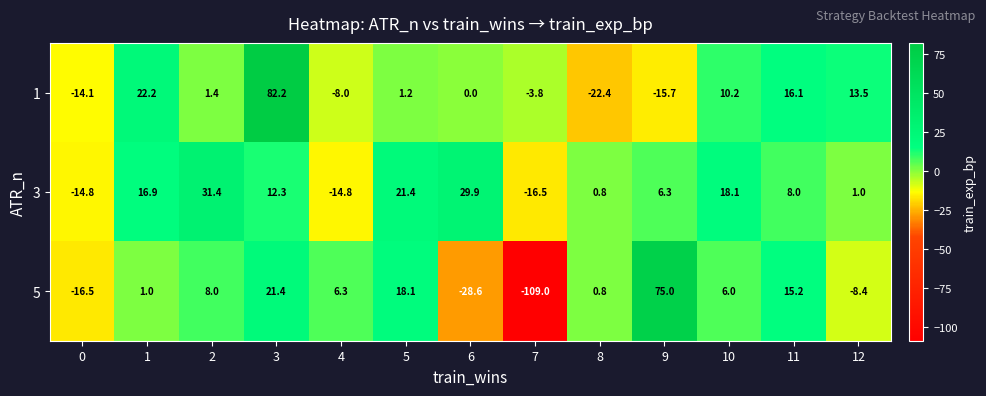

What is the maximum value for 3?

31.4